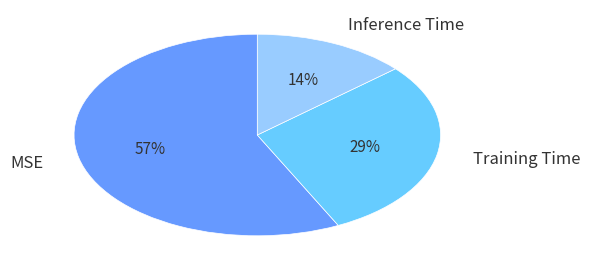

The MSE slice represents 57% of the pie. True or false?

True